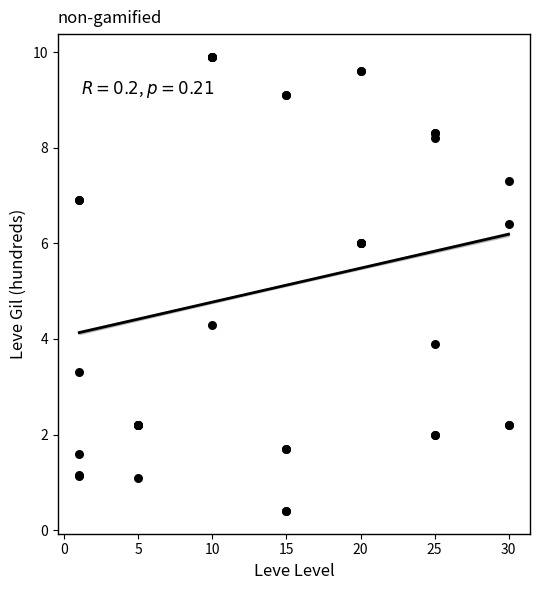

What Y value in the scatter plot is closest to 5?

4.3